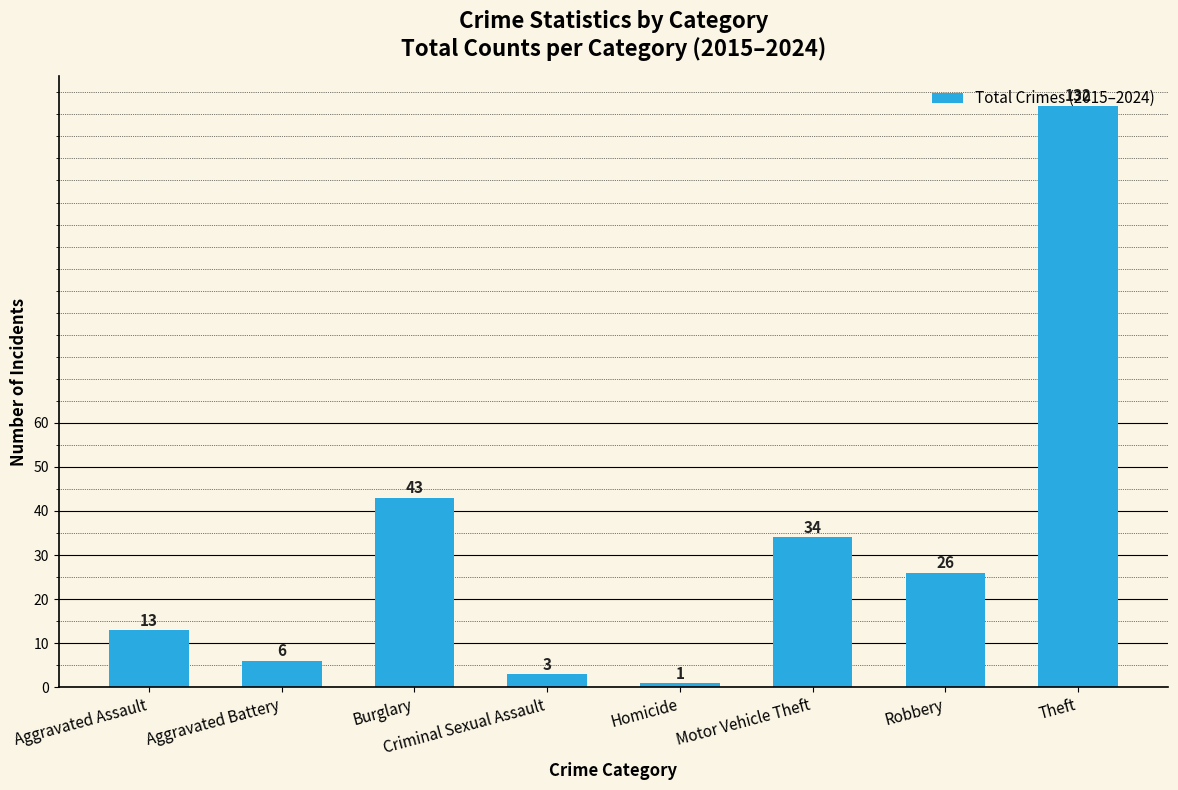

Reading left to right, extract all data points from this chart.

13	6	43	3	1	34	26	132